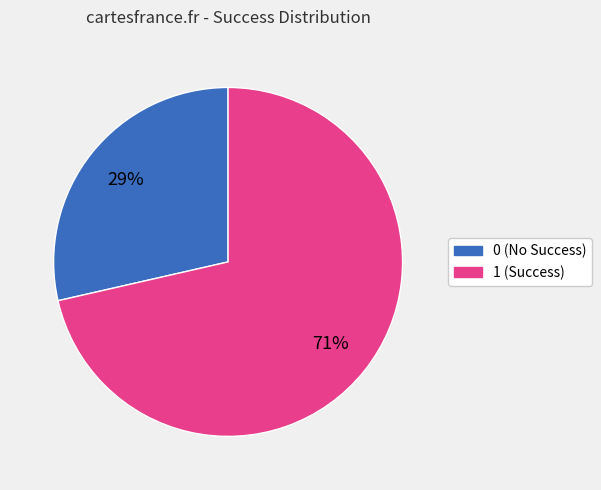

Which has a higher value, 0 or 1?

1